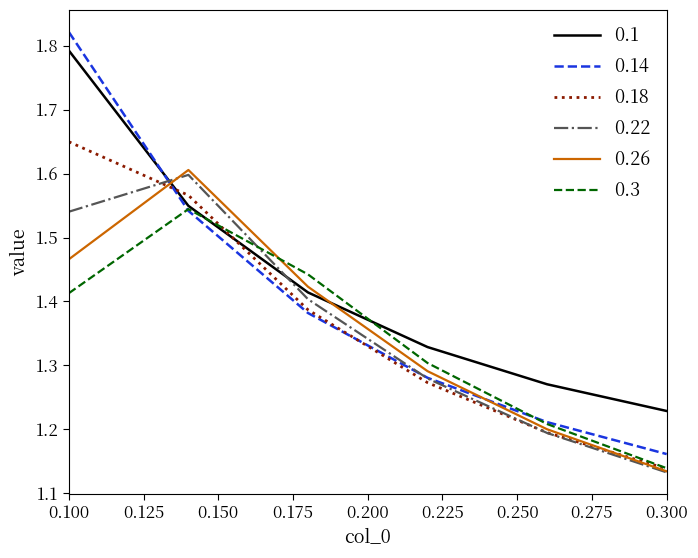

Which series has the largest range (max minus min)?

0.14